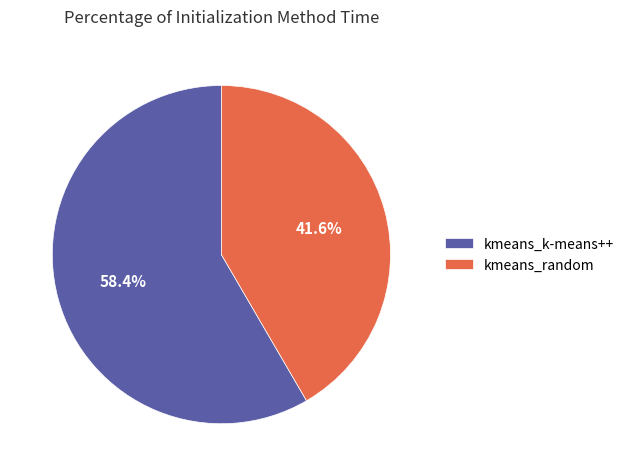

Count the number of slices in the pie.

2